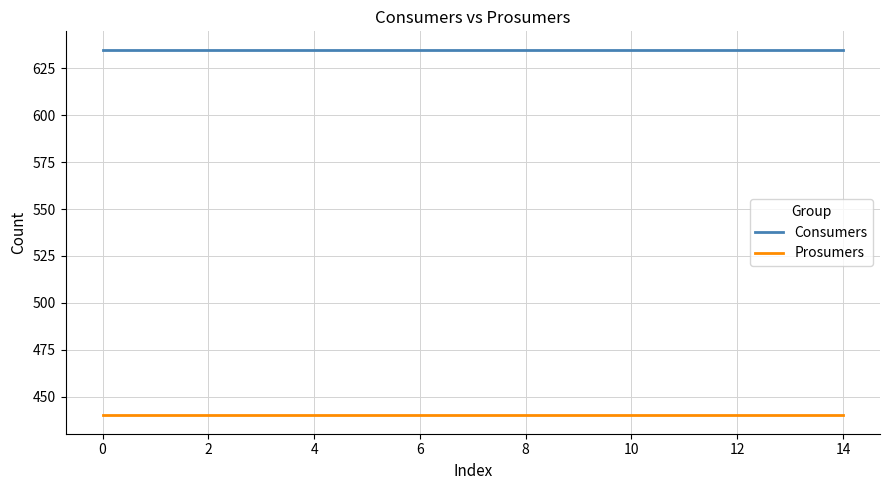

Which series has the largest total across all categories?

Consumers